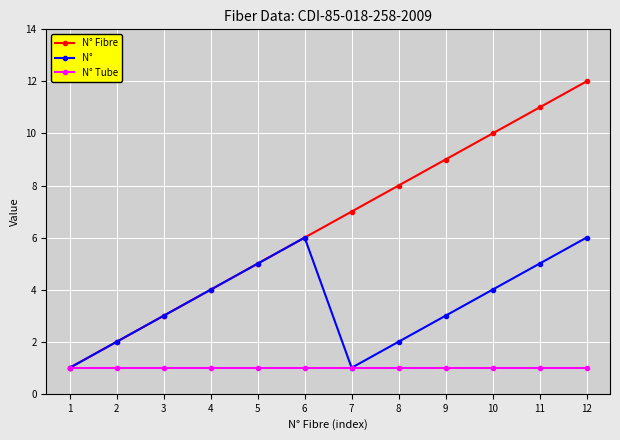

How many lines are shown in the chart?

3